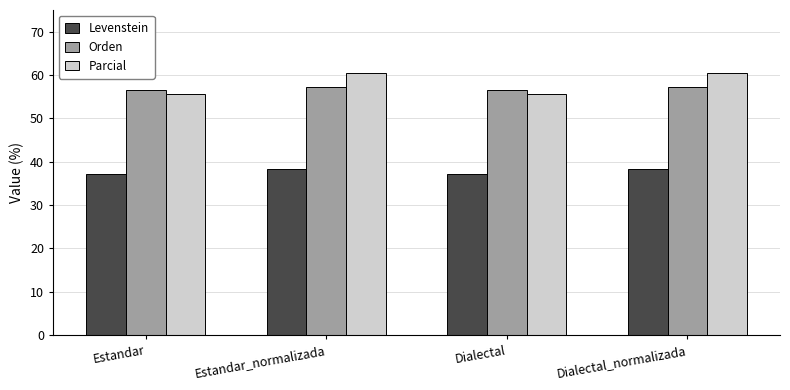

What is the spread (max minus min) of values at Estandar?

19.4